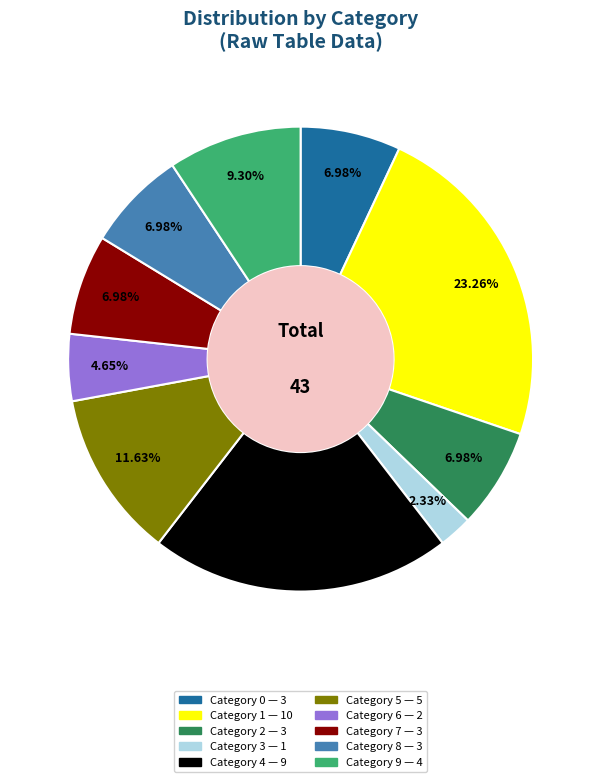

Does any single category account for the majority?

No